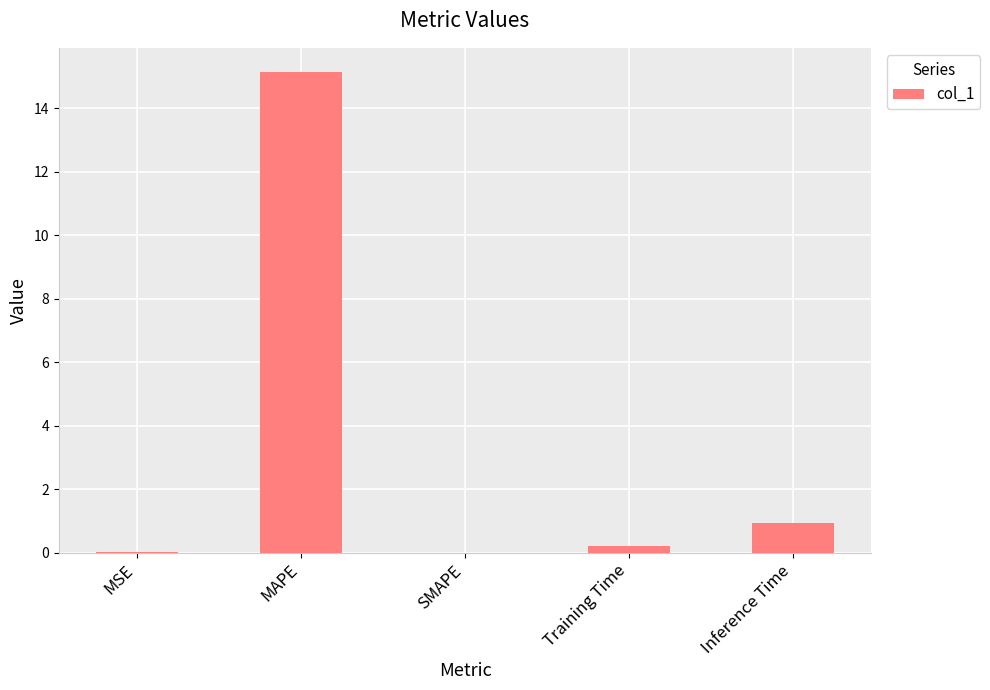

Which label corresponds to the largest value in the chart?

MAPE